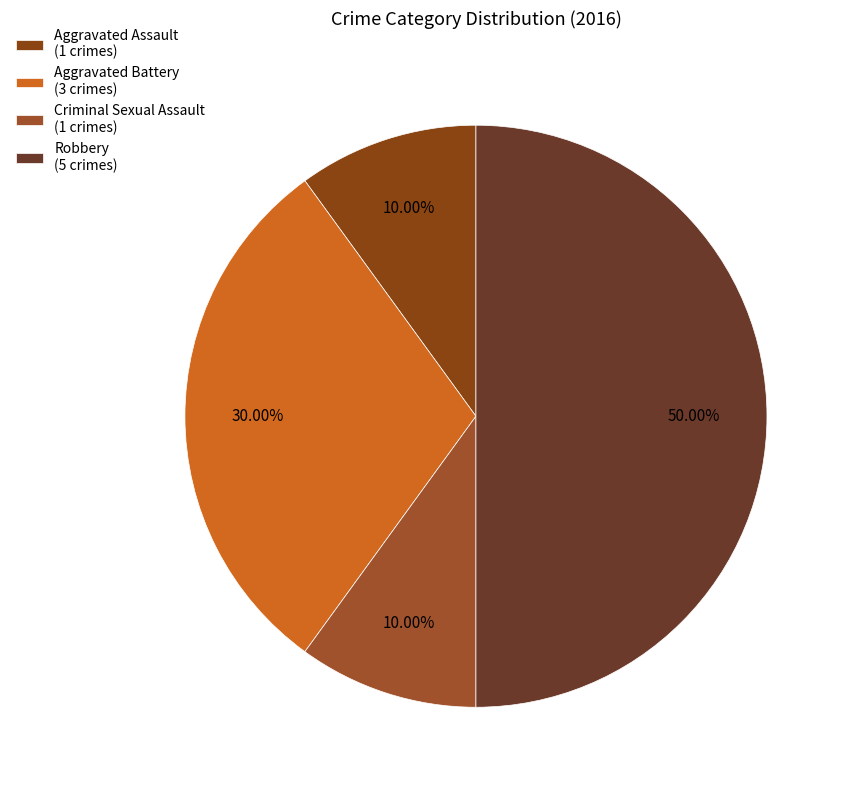

To the nearest percent, what percentage of the pie is Criminal Sexual Assault?

10%